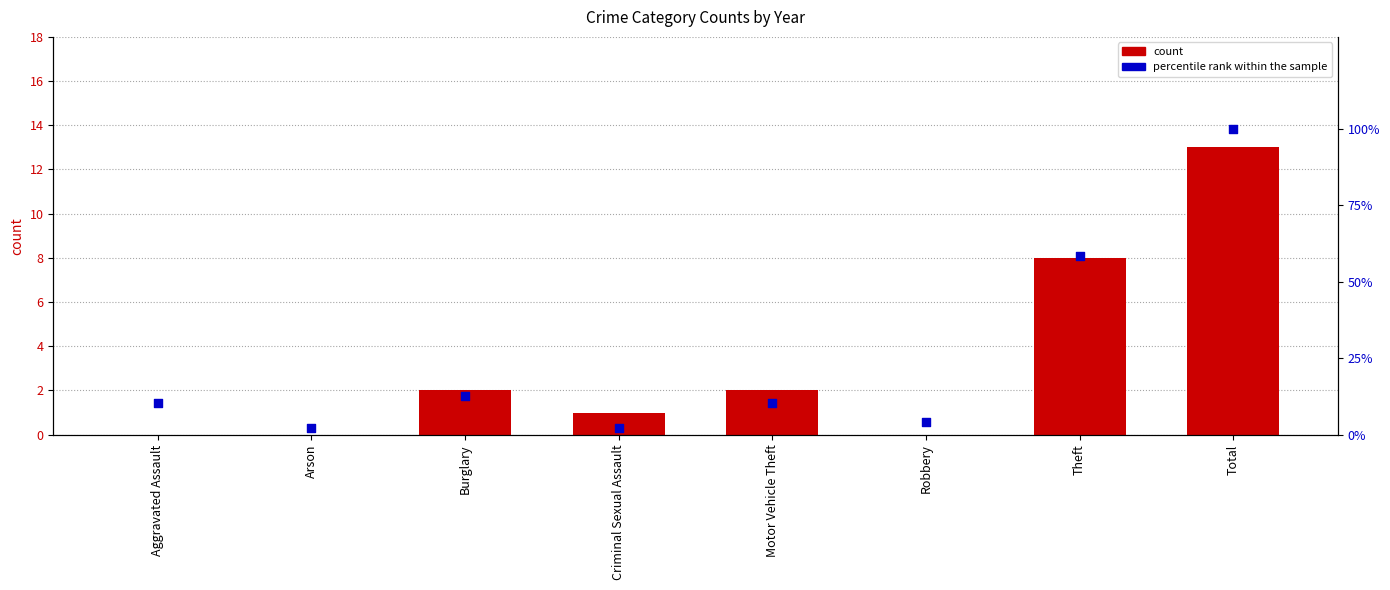

Which has a higher value, Aggravated Assault or Robbery?

Aggravated Assault